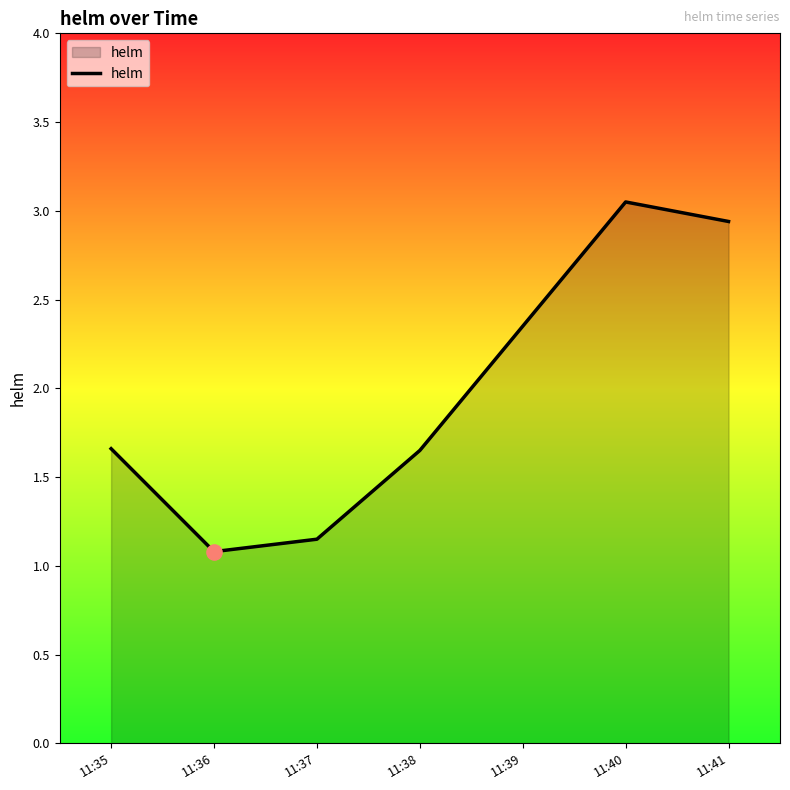

Which has a higher value, 11:38 or 11:37?

11:38